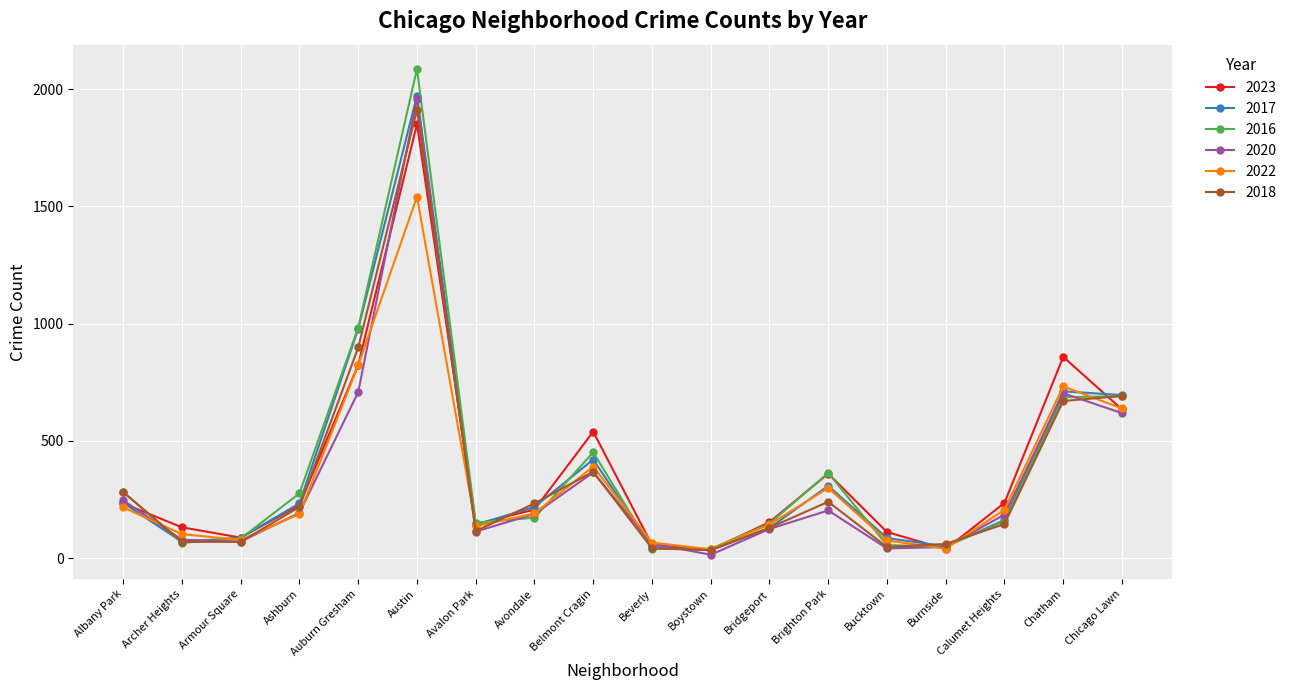

What is the lowest value of the 2022 series?

37